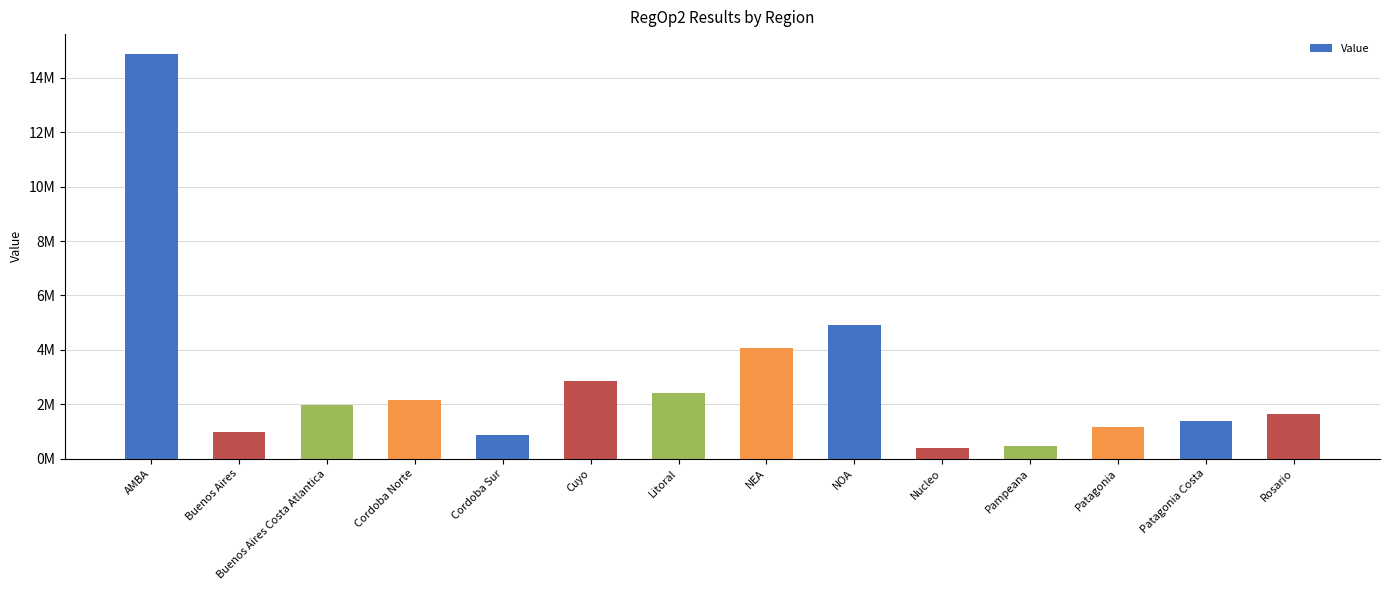

What is the sum of all values?

40116889